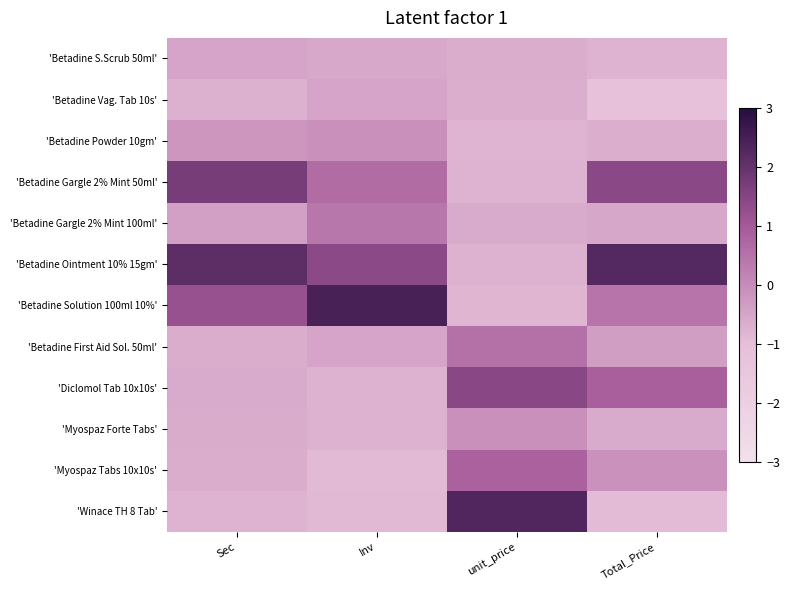

At Sec, list the series in order from largest to smallest.

'Betadine Ointment 10% 15gm', 'Betadine Gargle 2% Mint 50ml', 'Betadine Solution 100ml 10%', 'Betadine Powder 10gm', 'Betadine Gargle 2% Mint 100ml', 'Betadine S.Scrub 50ml', 'Diclomol Tab 10x10s', 'Myospaz Forte Tabs', 'Myospaz Tabs 10x10s', 'Betadine First Aid Sol. 50ml', 'Betadine Vag. Tab 10s', 'Winace TH 8 Tab'